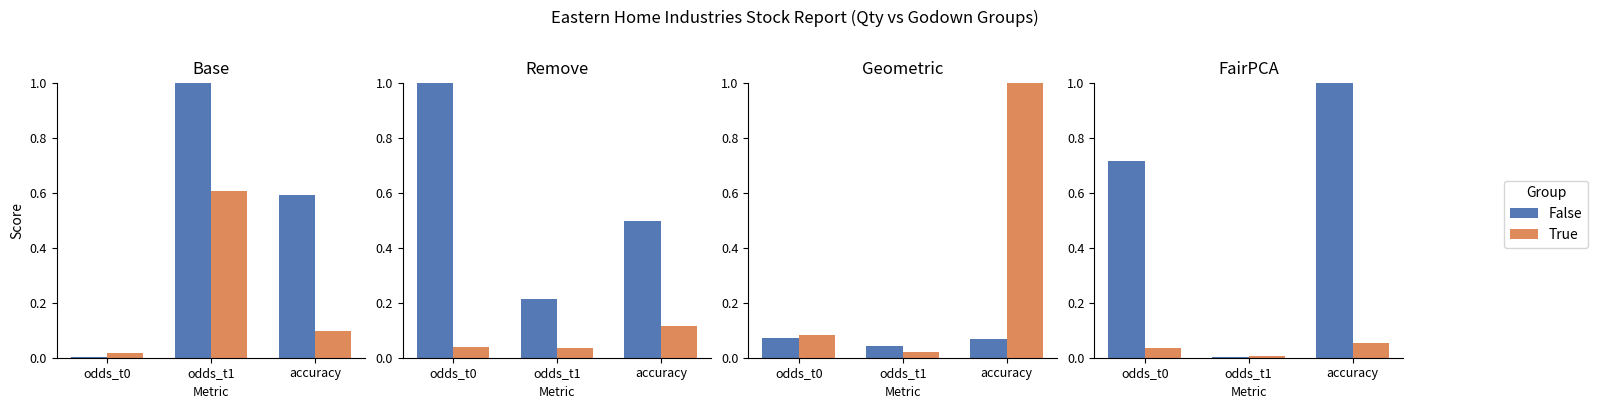

What is the difference between the maximum and minimum values in the False series?

1.0